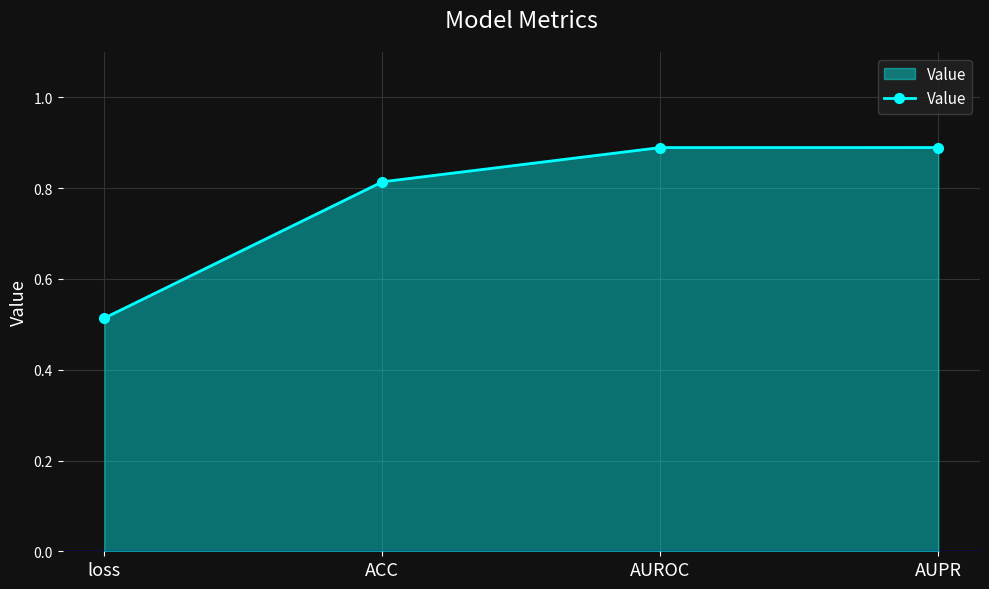

What is the greatest value displayed?

0.9